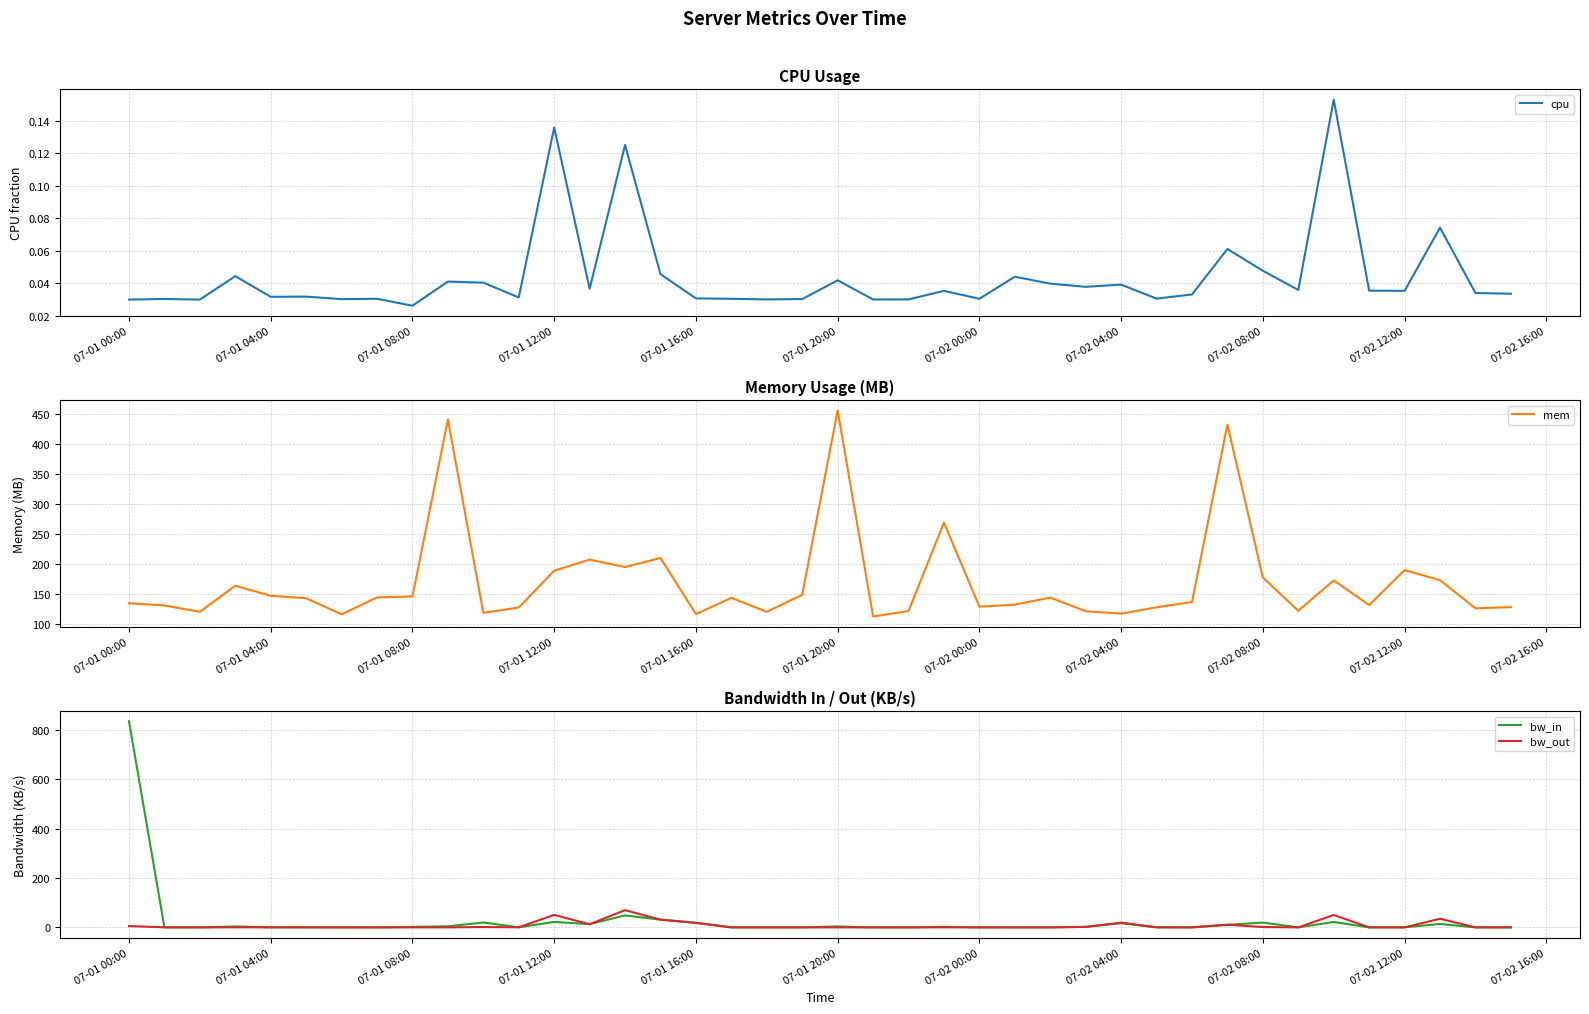

Which series has the largest total across all categories?

mem